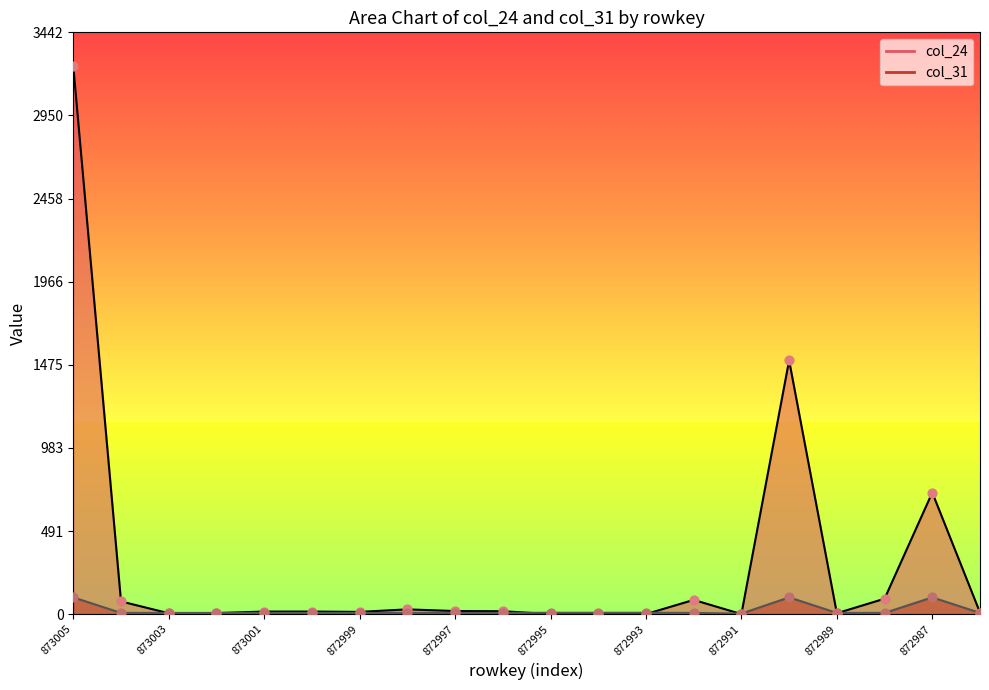

Is the value of col_24 at 202872990 greater than the value of col_31 at 202873001?

Yes